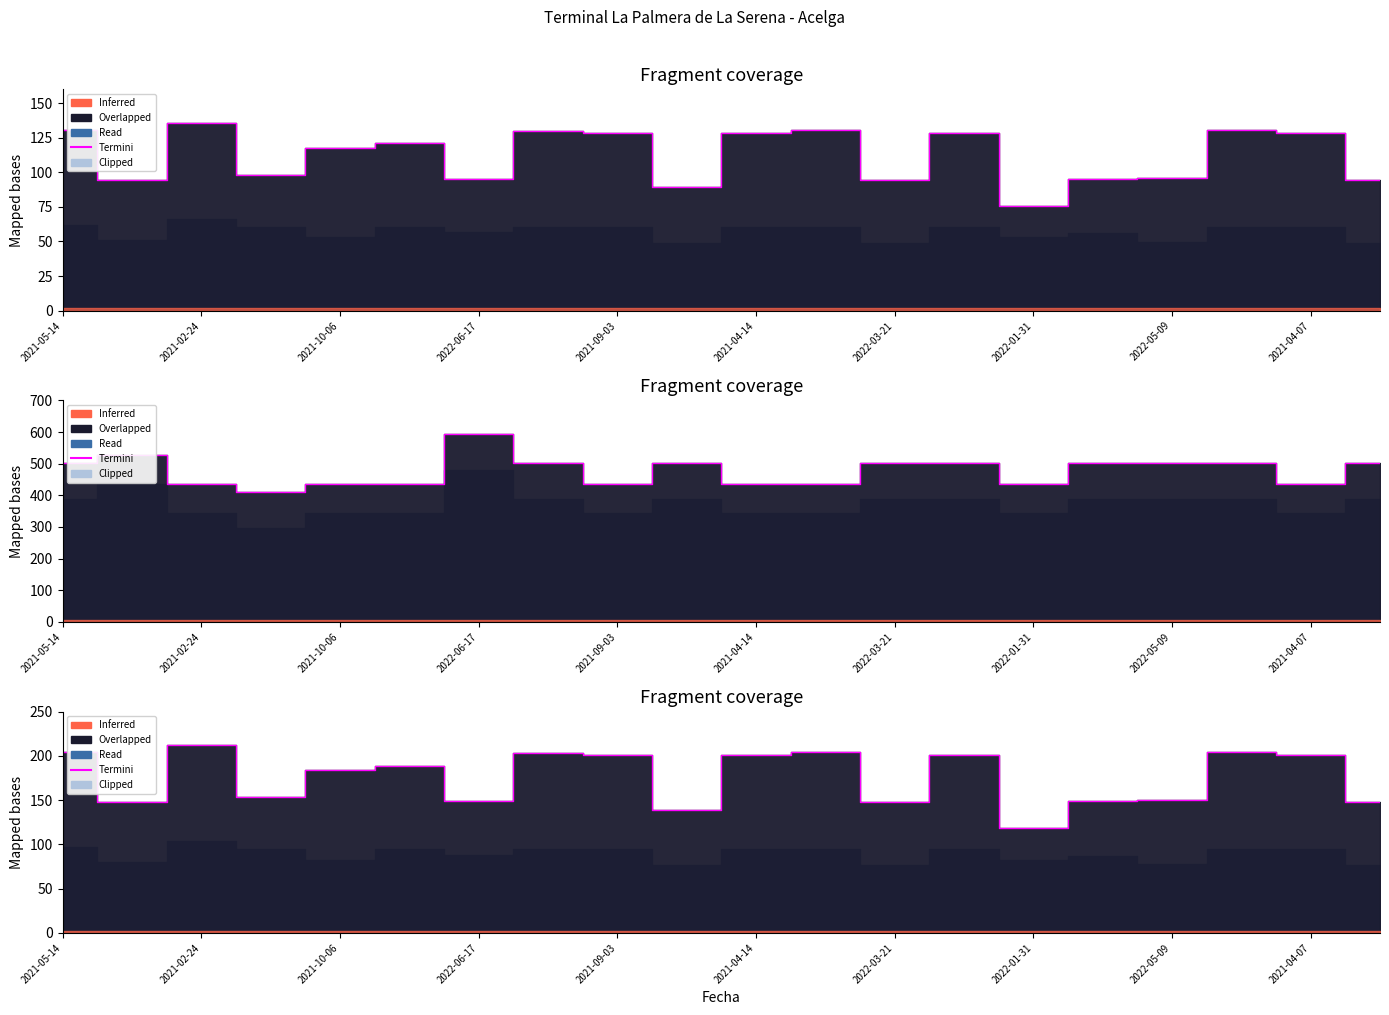

How many points are higher than both their immediate neighbors (excluding endpoints)?

6